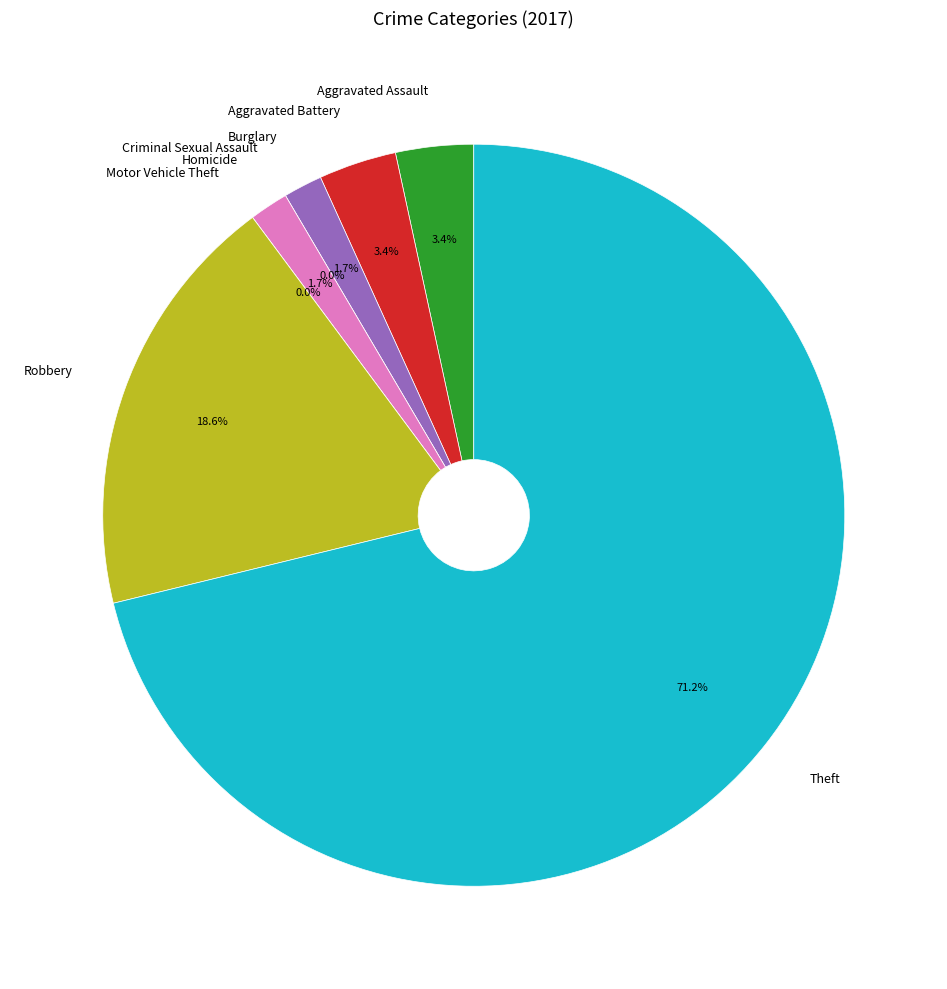

What is the largest slice in the pie chart?

Theft